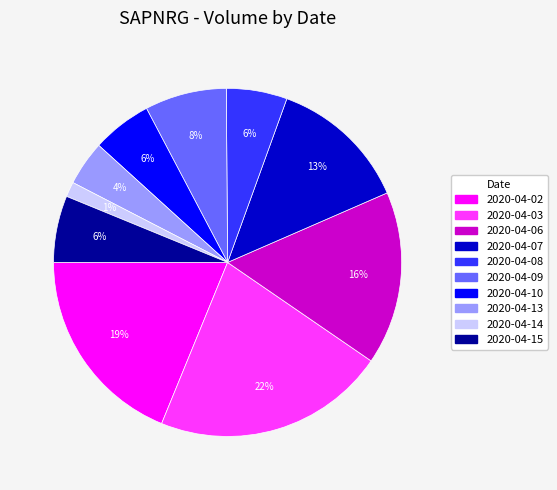

Is it true that 2020-04-09 is 1% of the pie?

False